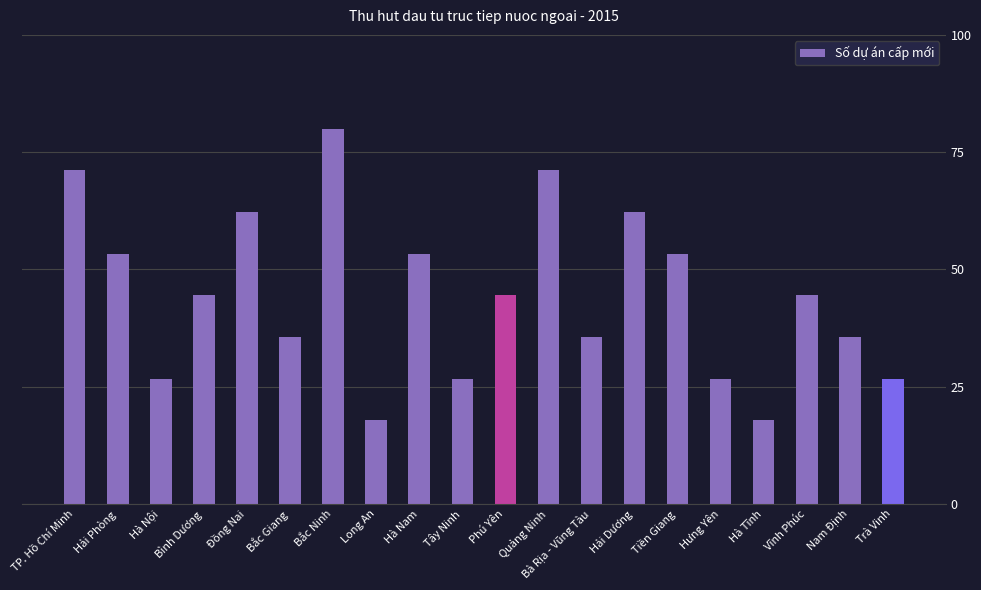

What is the label of the 19th bar from the right?

Hải Phòng